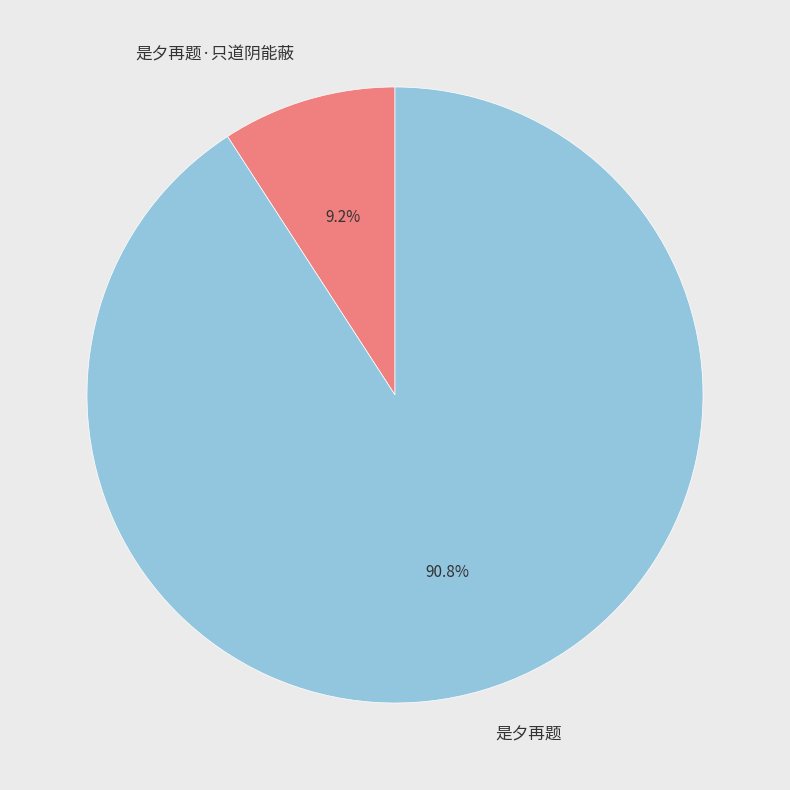

How many slices are in this pie chart?

2